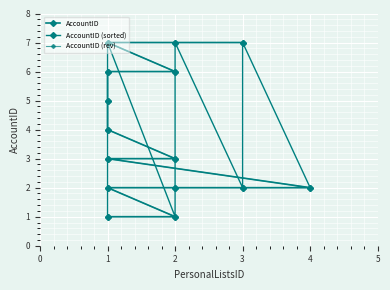

What is the difference between the second highest and minimum values in the AccountID (sorted) series?

6